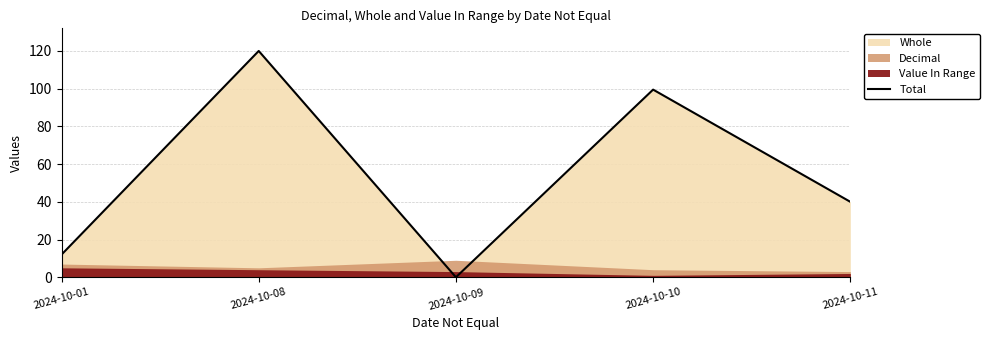

Is it true that the value at 2024-10-08 is 120.0?

True